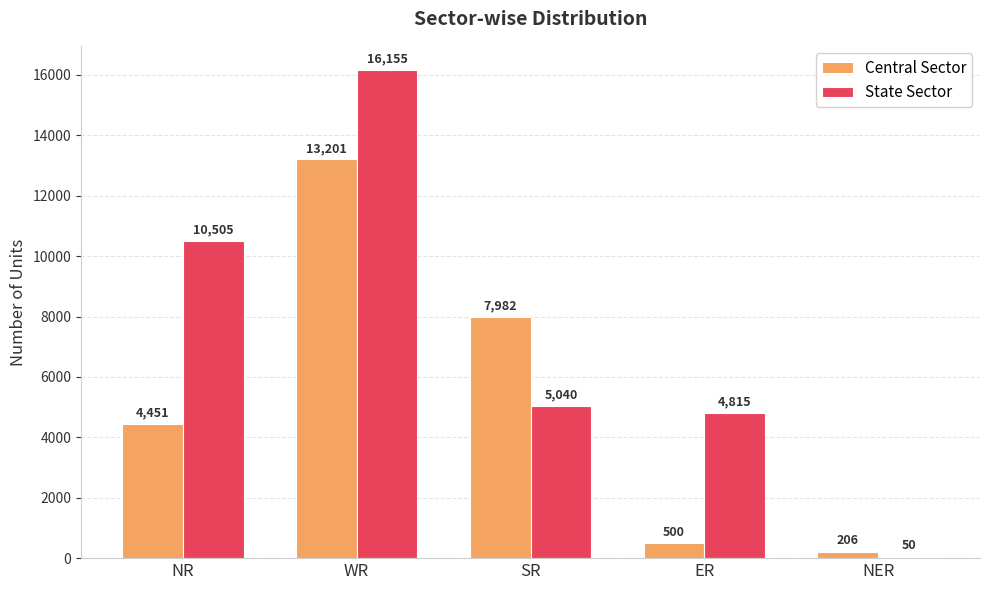

What are all the series names shown in the legend?

Central Sector, State Sector